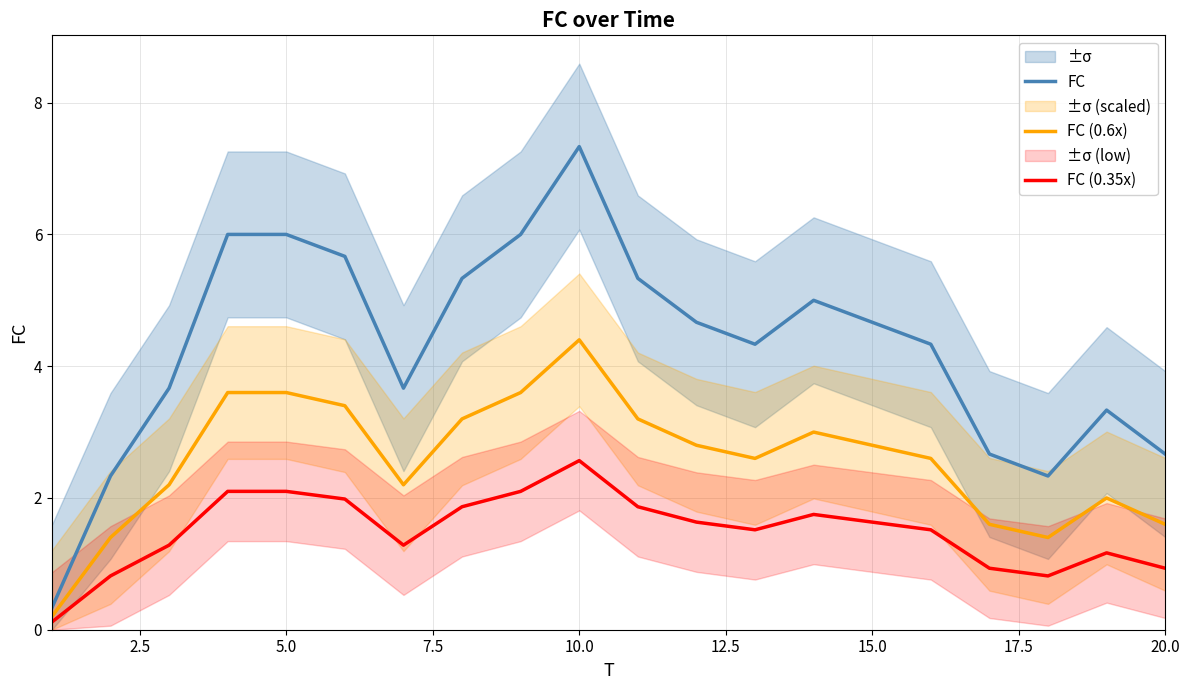

True or false: FC and FC (0.35x) cross at least once.

False